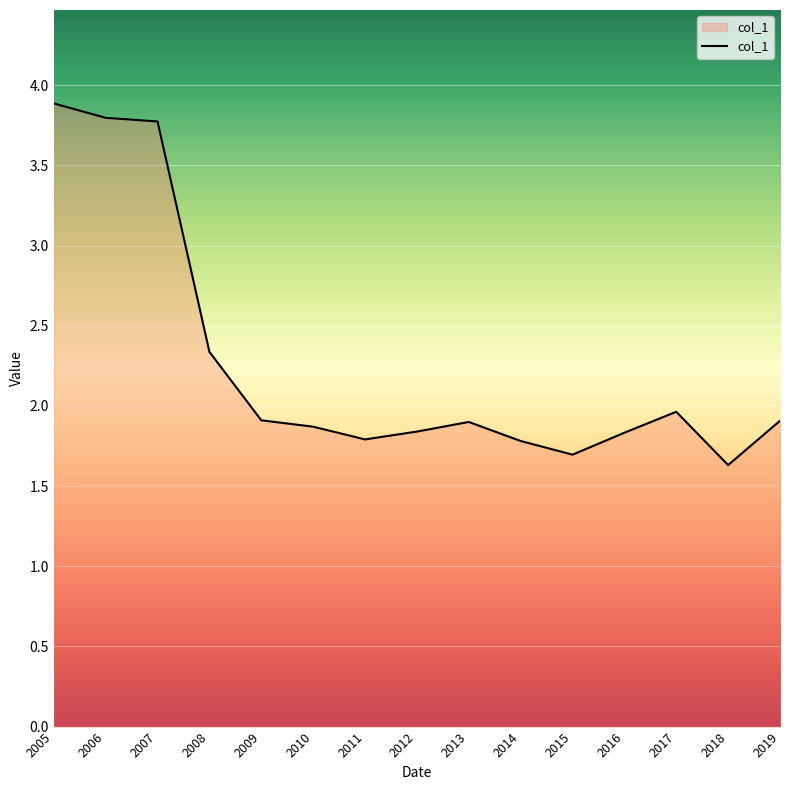

Which category has the highest value across all series?

2005